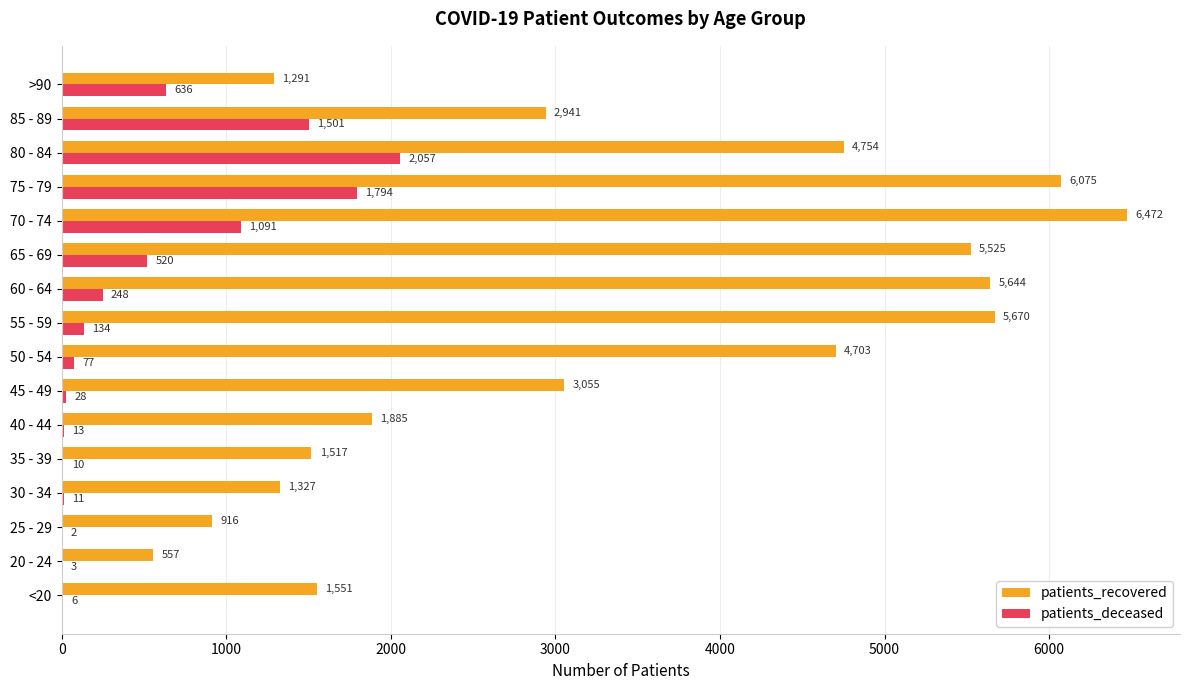

What are all the series names shown in the legend?

patients_recovered, patients_deceased